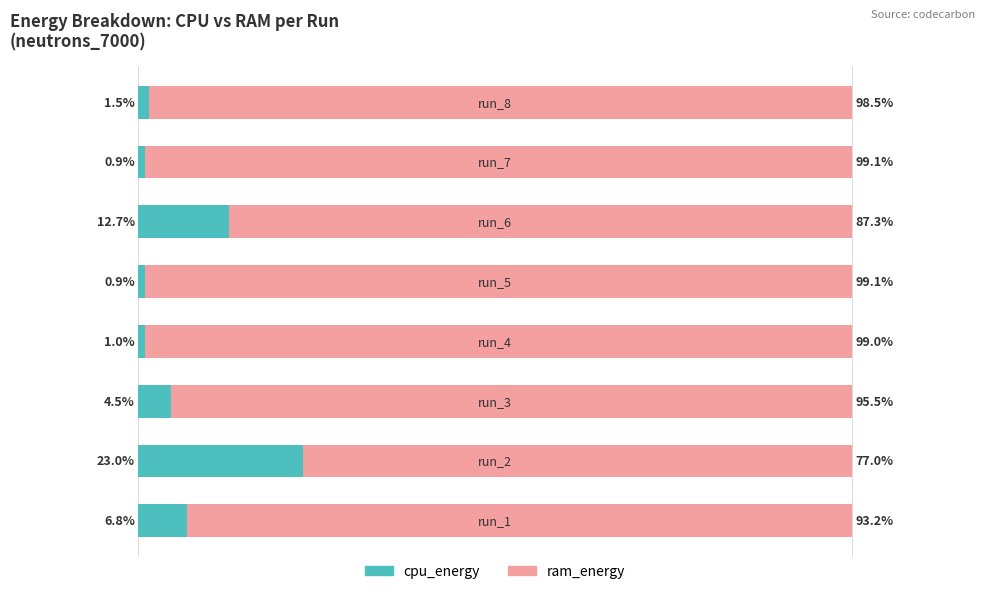

What are all the series names shown in the legend?

cpu_energy, ram_energy